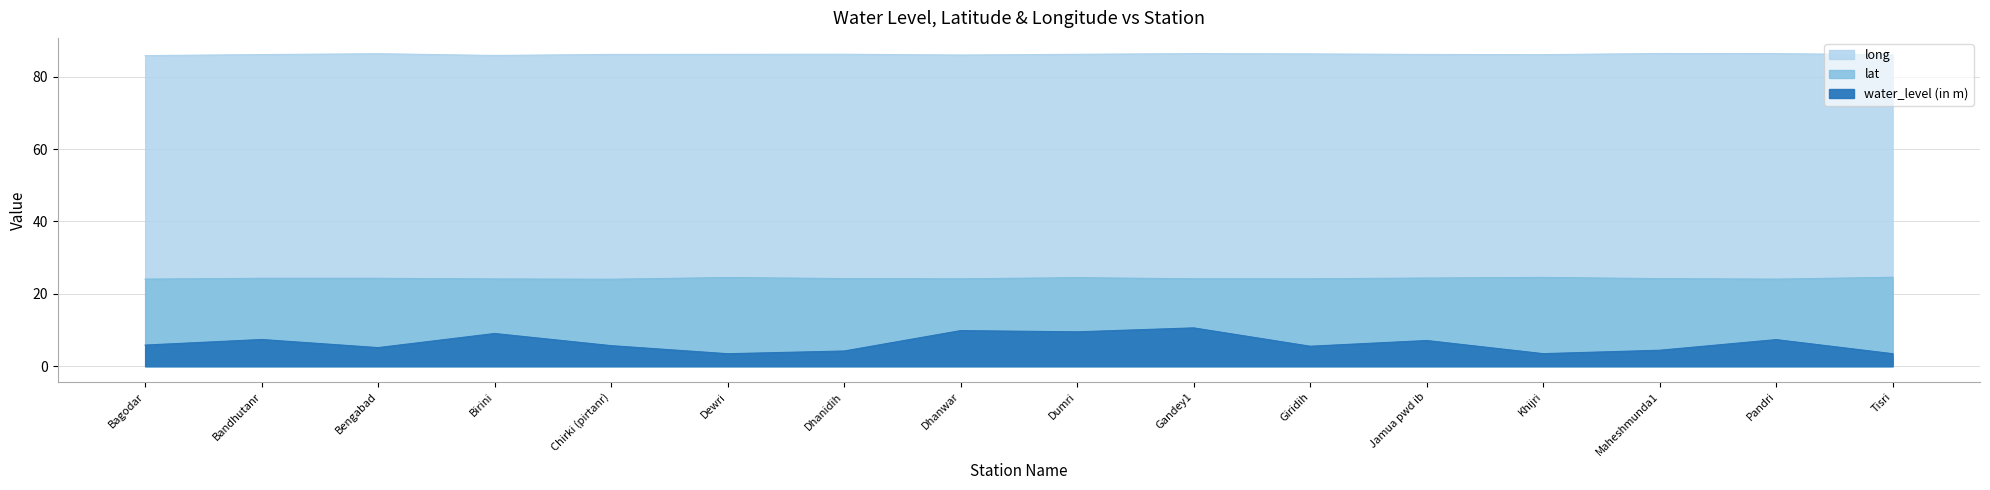

Rank the series at Dhanidih from highest to lowest value.

long, lat, water_level (in m)